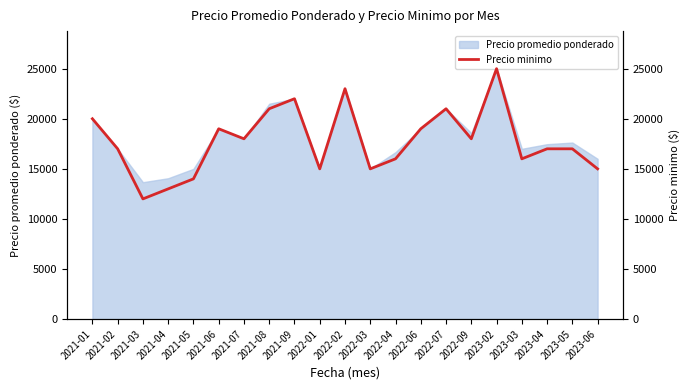

List the labels in order of value, smallest first.

2021-03, 2021-04, 2021-05, 2022-01, 2022-03, 2023-06, 2022-04, 2023-03, 2021-02, 2023-04, 2023-05, 2021-07, 2022-09, 2021-06, 2022-06, 2021-01, 2021-08, 2022-07, 2021-09, 2022-02, 2023-02